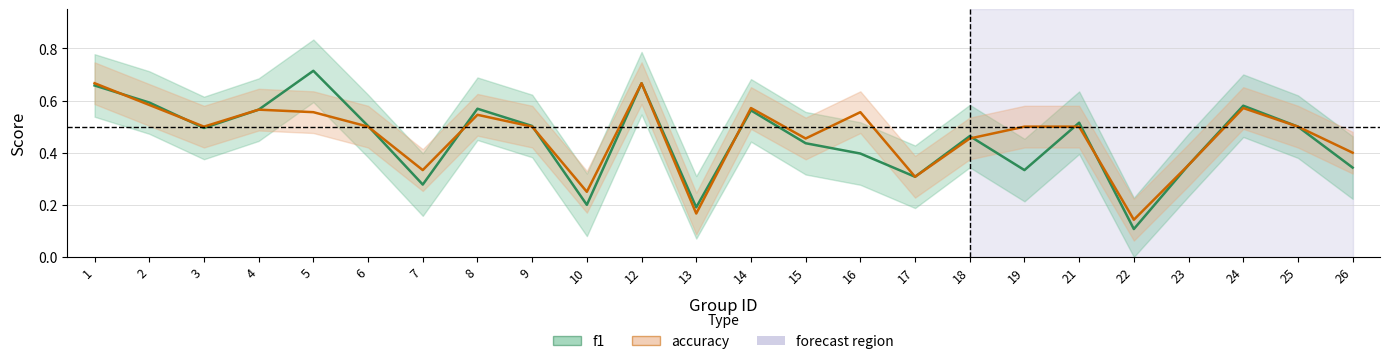

Rank the series by their average value, from lowest to highest.

f1, accuracy